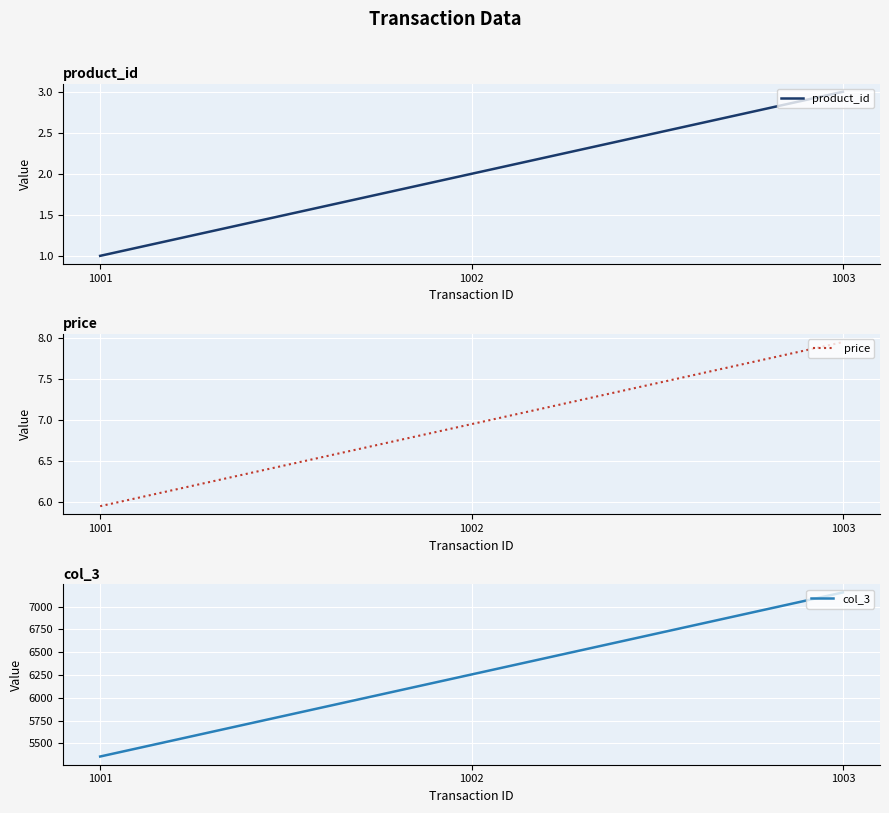

What is the total value across all series at 1002?

6263.9